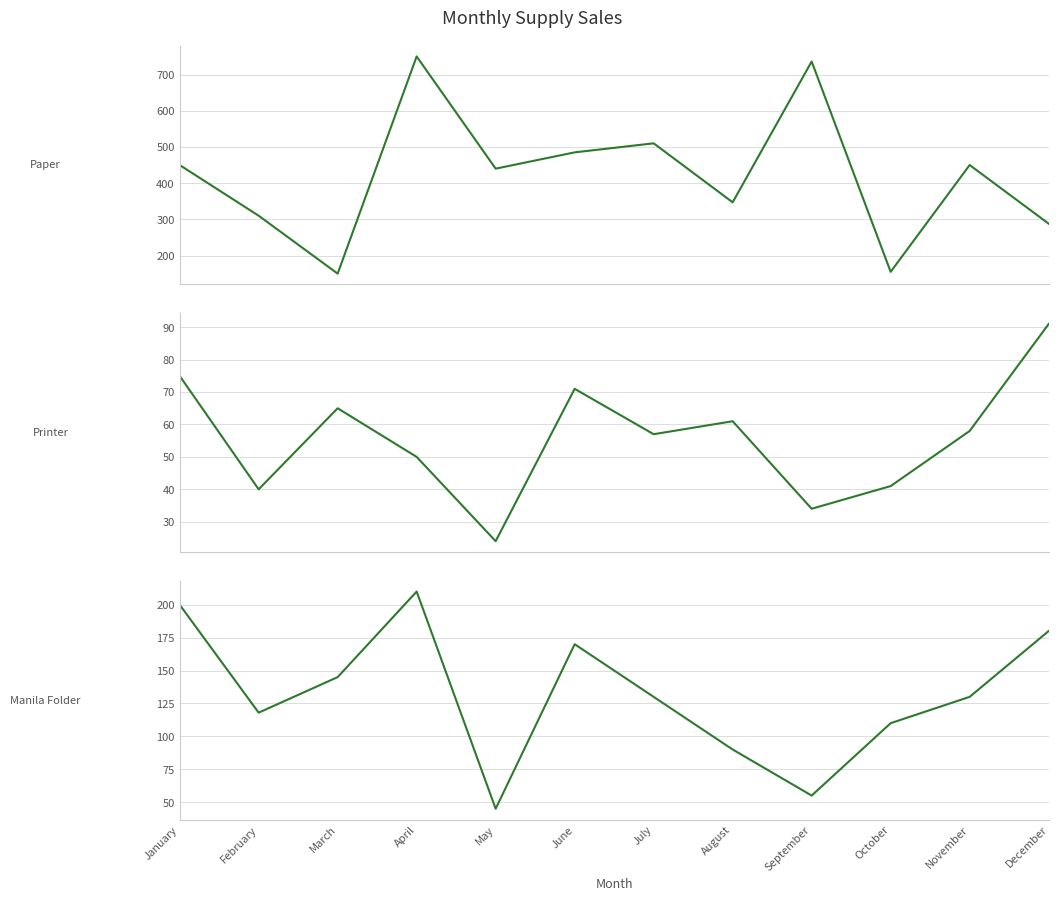

At which category does the chart reach its minimum across all series?

May